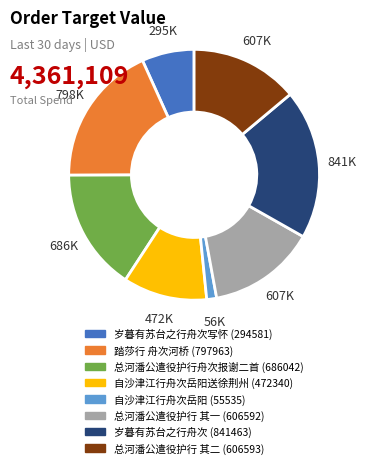

Does any single category account for the majority?

No